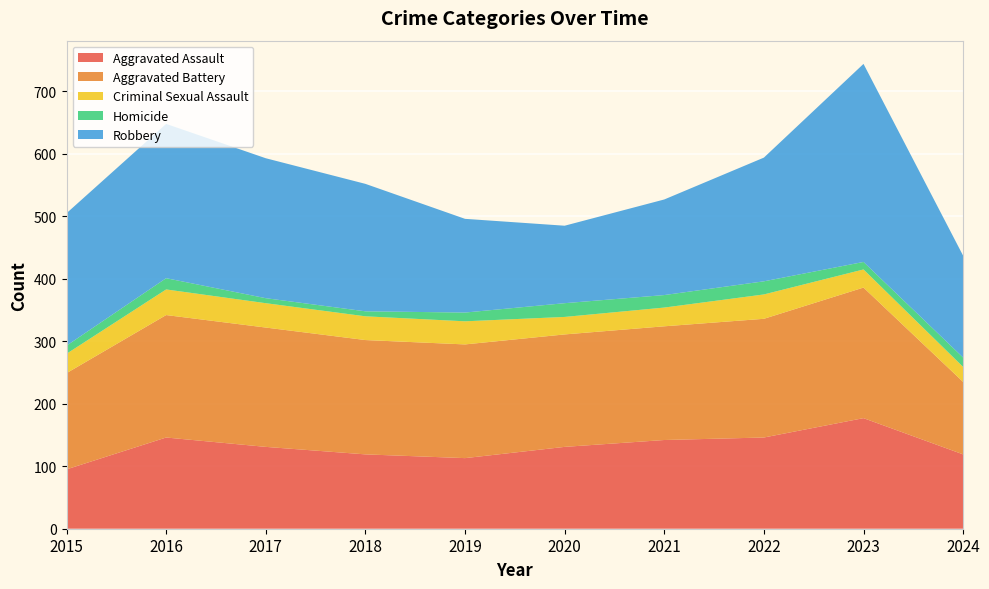

Reading left to right, list all the values displayed in this chart.

Aggravated Assault: 95	146	131	119	113	131	142	146	177	119
Aggravated Battery: 154	196	191	183	182	180	182	190	209	116
Criminal Sexual Assault: 31	41	39	38	37	28	30	39	29	24
Homicide: 13	18	8	8	14	22	20	21	12	15
Robbery: 212	247	224	204	150	124	153	198	317	163